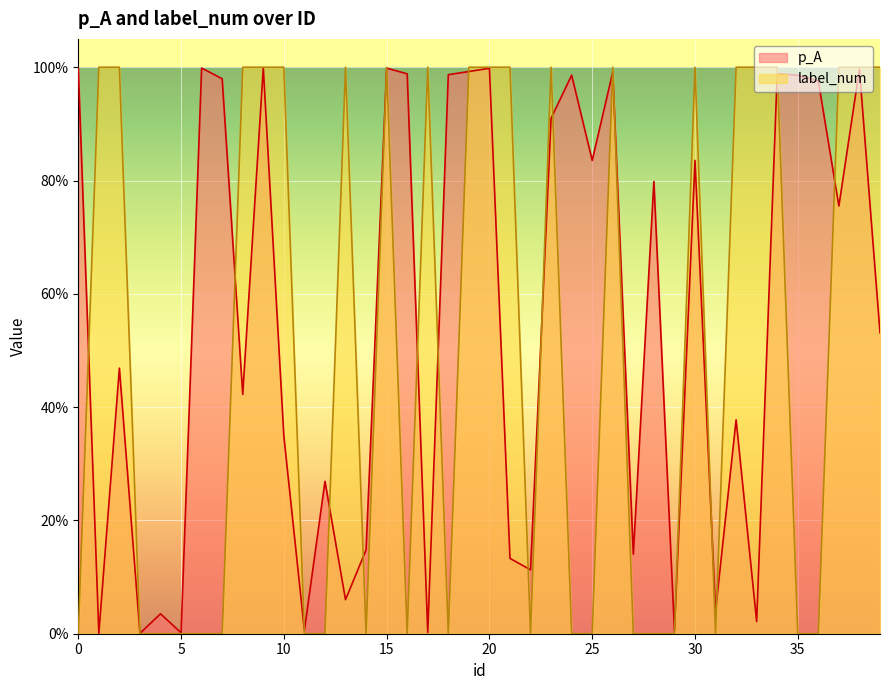

Reading left to right, what are all the values shown in this chart?

p_A: 1.0	0.0	0.5	0.0	0.0	0.0	1.0	1.0	0.4	1.0	0.3	0.0	0.3	0.1	0.1	1.0	1.0	0.0	1.0	1.0	1.0	0.1	0.1	0.9	1.0	0.8	1.0	0.1	0.8	0.0	0.8	0.0	0.4	0.0	1.0	1.0	1.0	0.8	1.0	0.5
label_num: 0.0	1.0	1.0	0.0	0.0	0.0	0.0	0.0	1.0	1.0	1.0	0.0	0.0	1.0	0.0	1.0	0.0	1.0	0.0	1.0	1.0	1.0	0.0	1.0	0.0	0.0	1.0	0.0	0.0	0.0	1.0	0.0	1.0	1.0	1.0	0.0	0.0	1.0	1.0	1.0